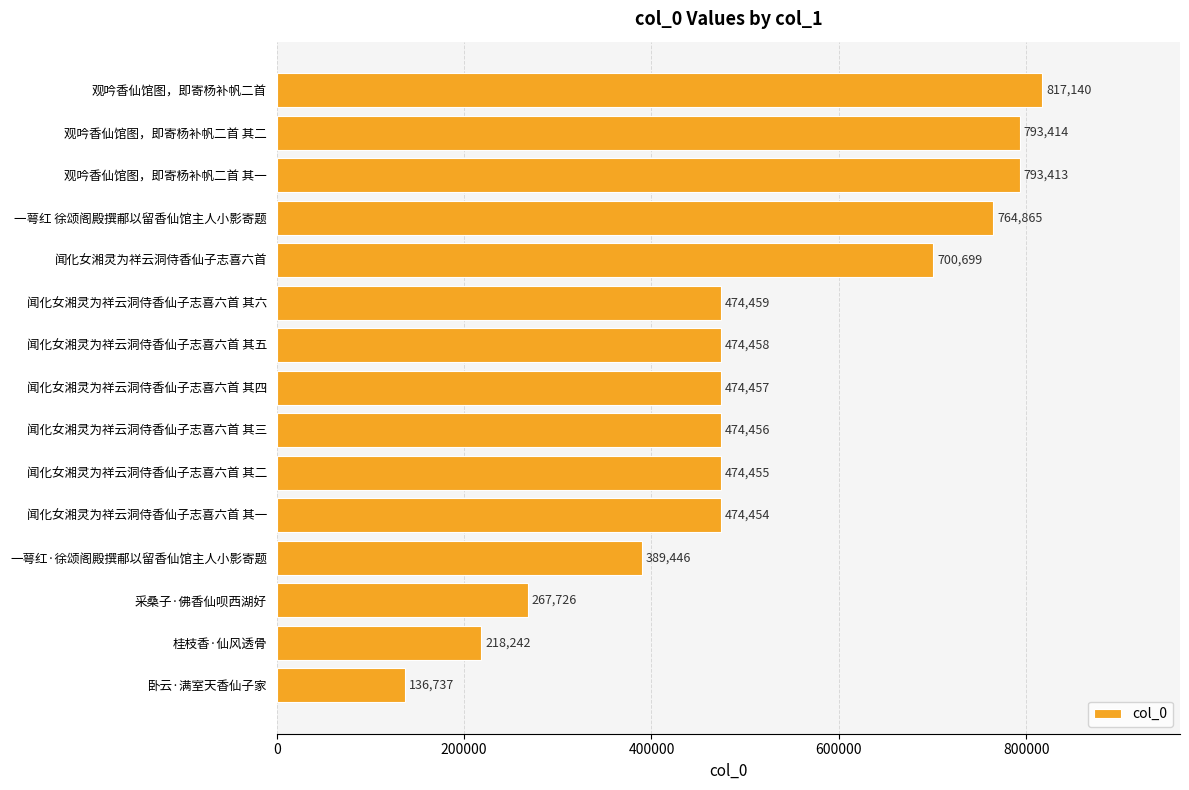

Count the number of data series in this chart.

1